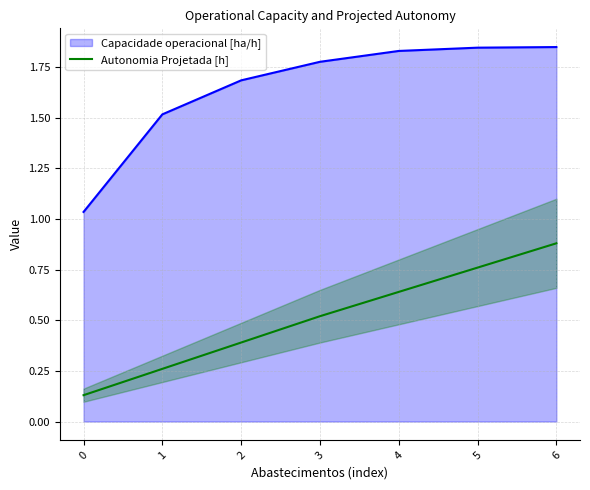

Does the chart have visible grid lines?

Yes